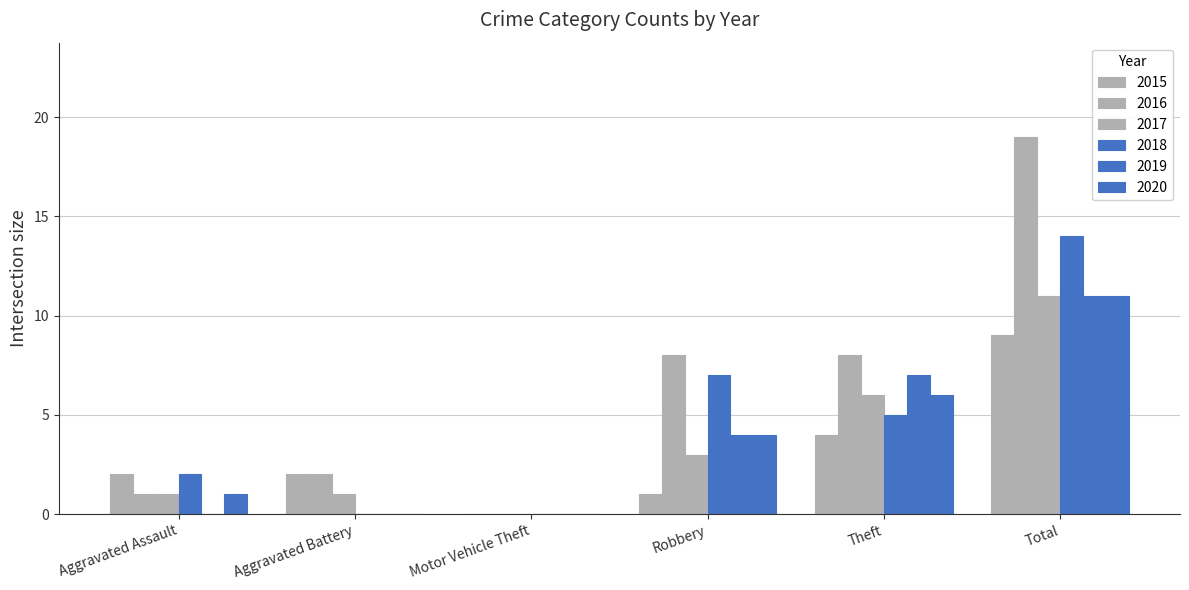

How many categories are shown in the chart?

6